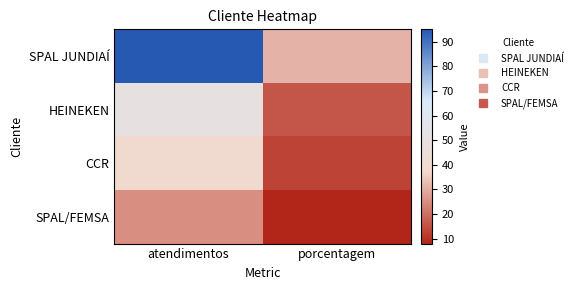

What is the difference between the highest and lowest values at porcentagem?

23